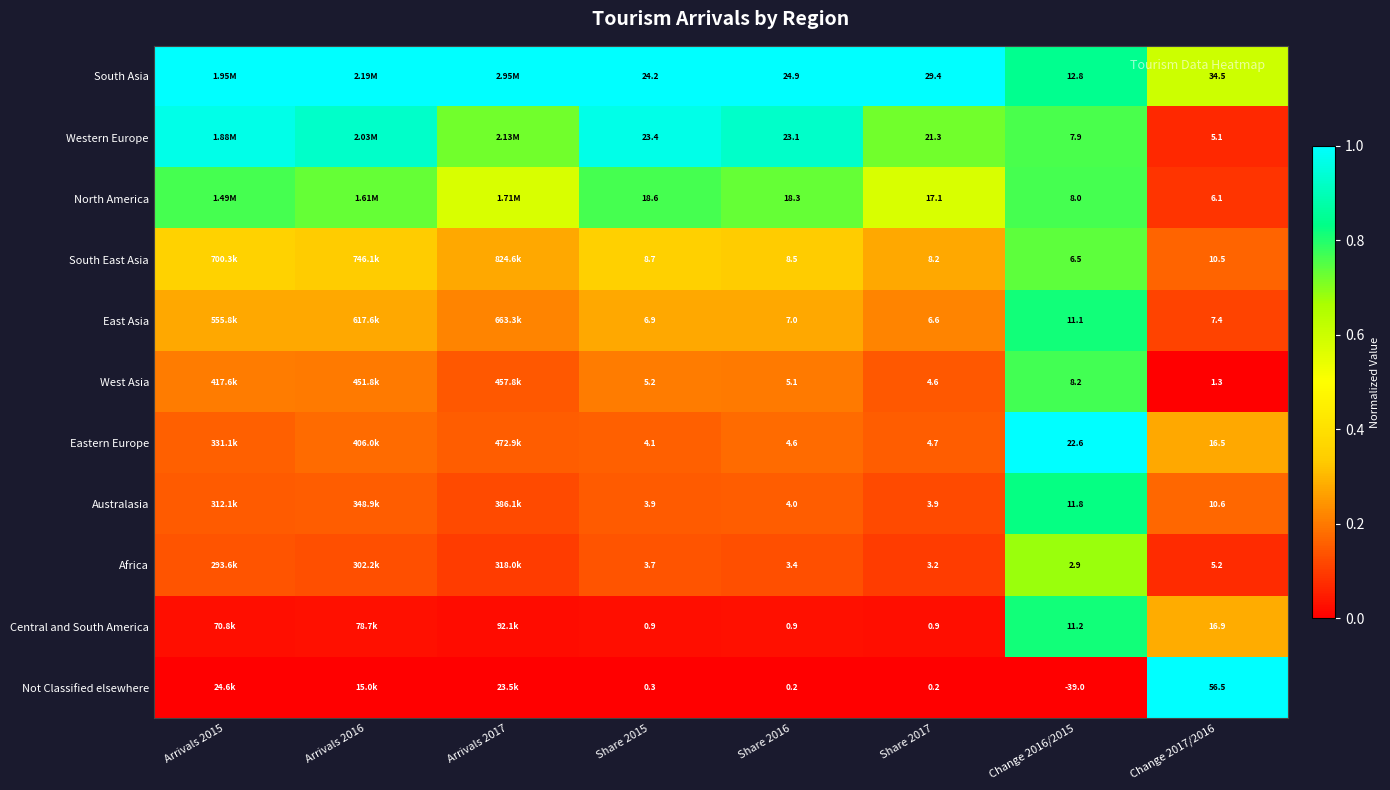

At Share 2017, list the series in order from largest to smallest.

South Asia, Western Europe, North America, South East Asia, East Asia, Eastern Europe, West Asia, Australasia, Africa, Central and South America, Not Classified elsewhere